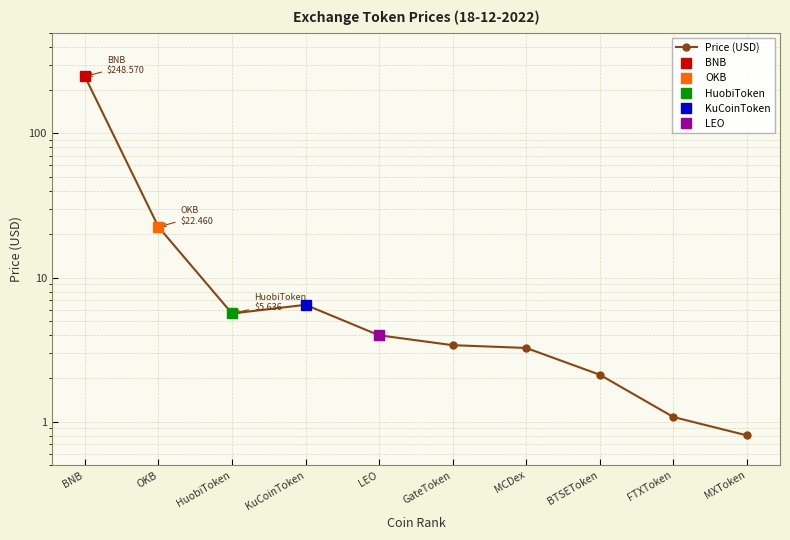

True or false: there are more than 2 points higher than both neighbors.

False